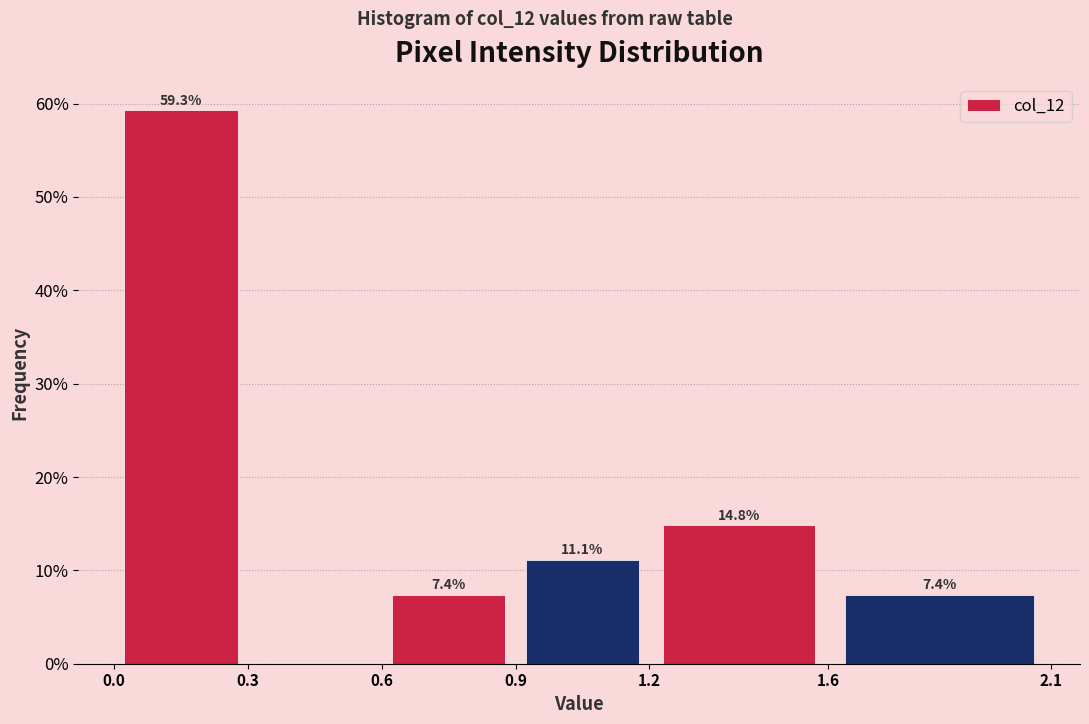

Which range on the x-axis has the tallest bar?

0.0 to 0.3